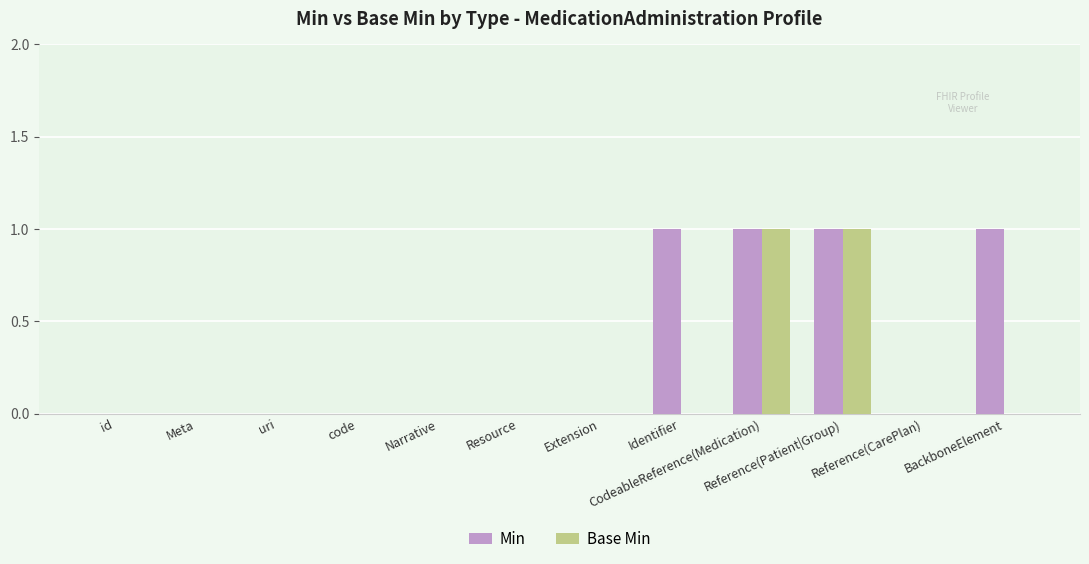

Reading right to left, what are all the values shown in this chart?

Min: 1	0	1	1	1	0	0	0	0	0	0	0
Base Min: 0	0	1	1	0	0	0	0	0	0	0	0